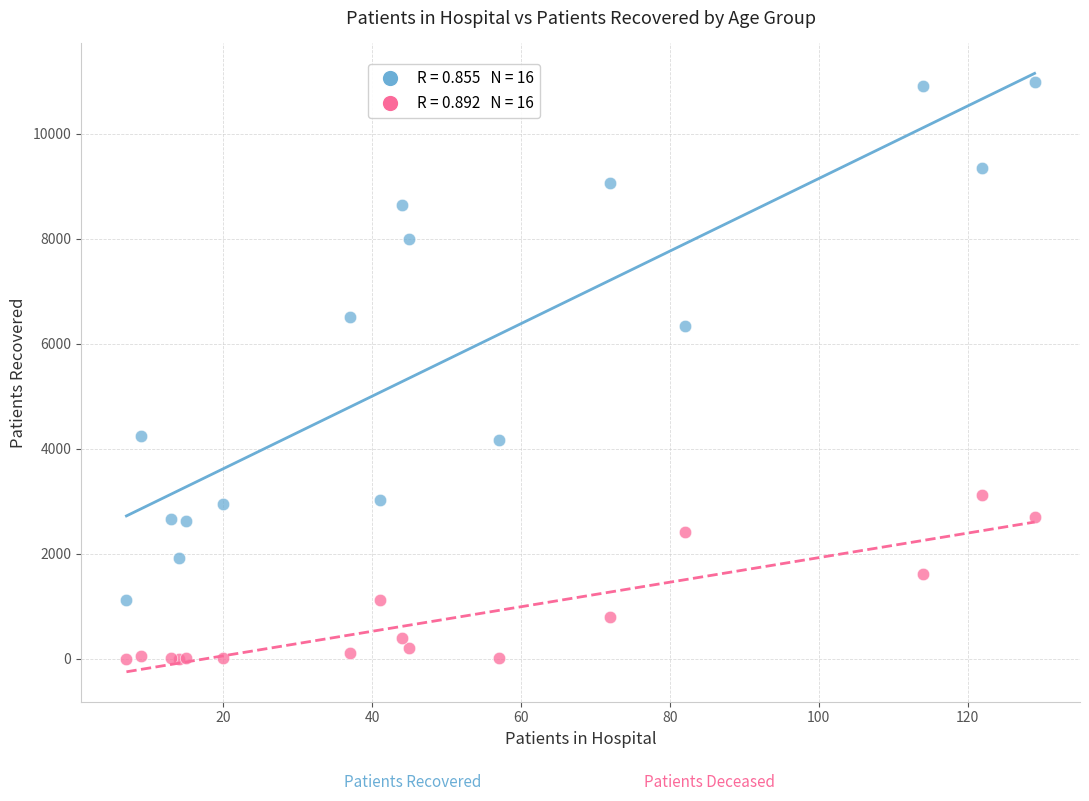

Across all series, what Y value is closest to 5495?

6333